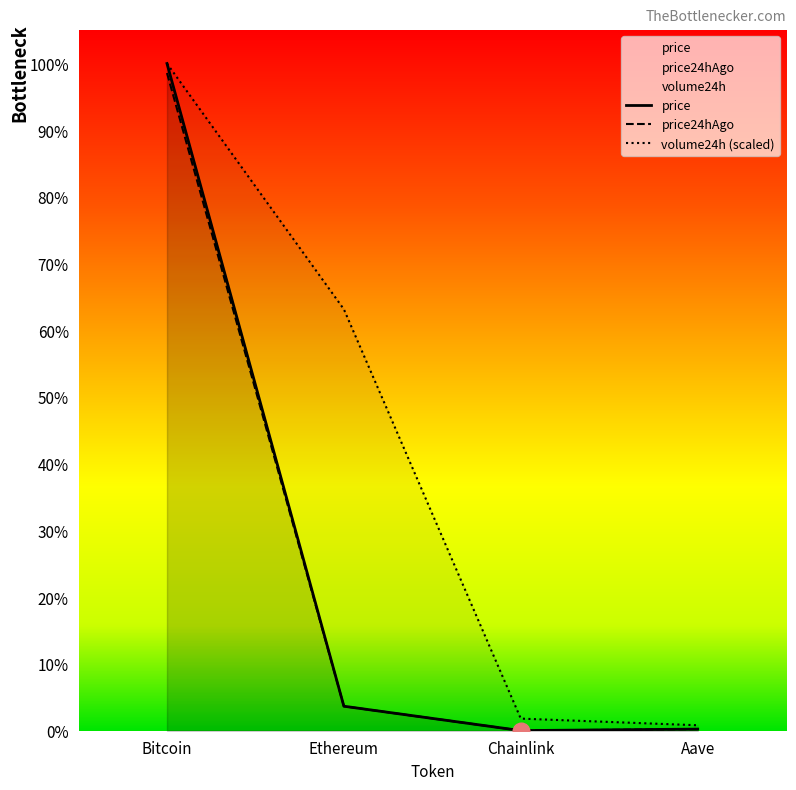

True or false: volume24h and price intersect in this chart.

False